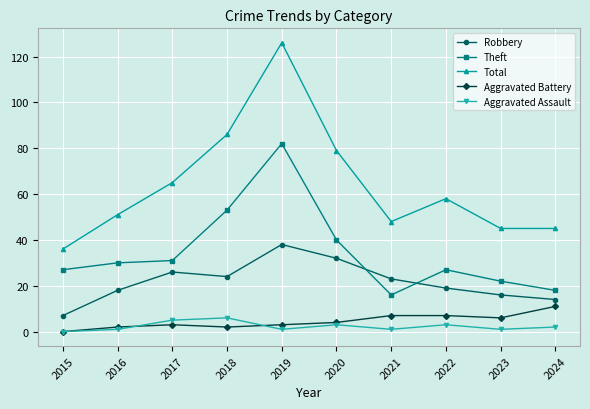

True or false: Total and Aggravated Assault intersect in this chart.

False